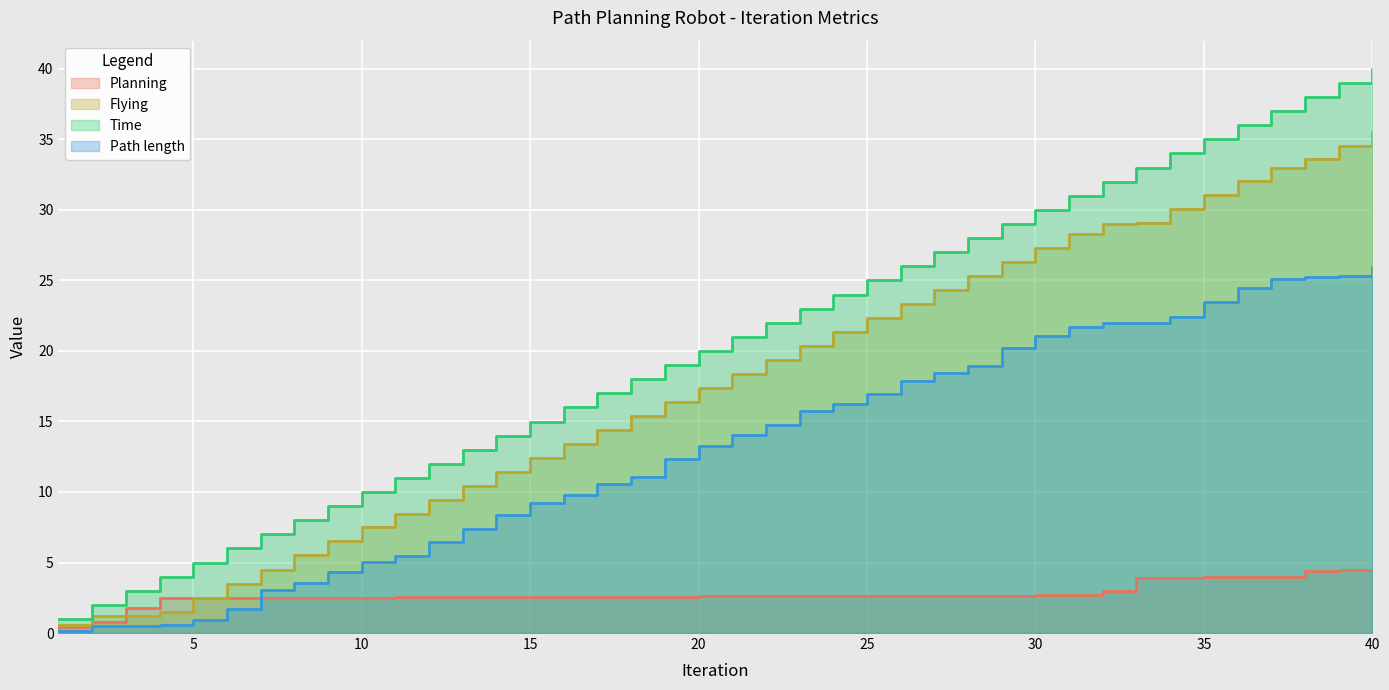

Which series has the largest range (max minus min)?

Time